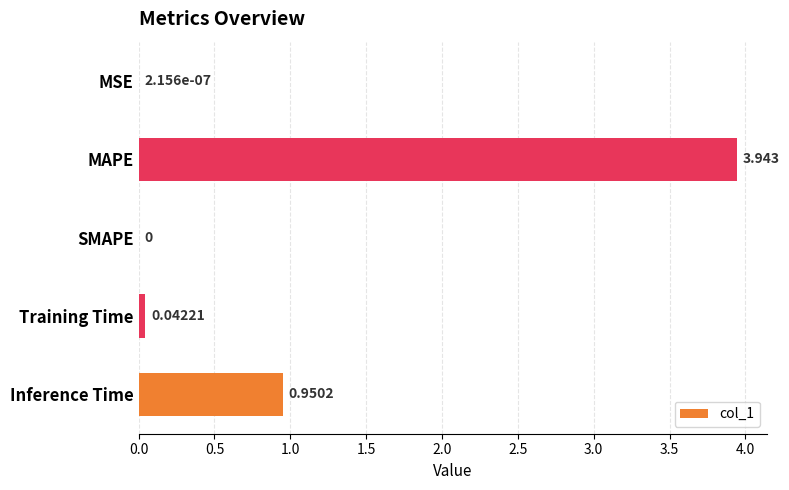

At which label is the value closest to 1?

Inference Time